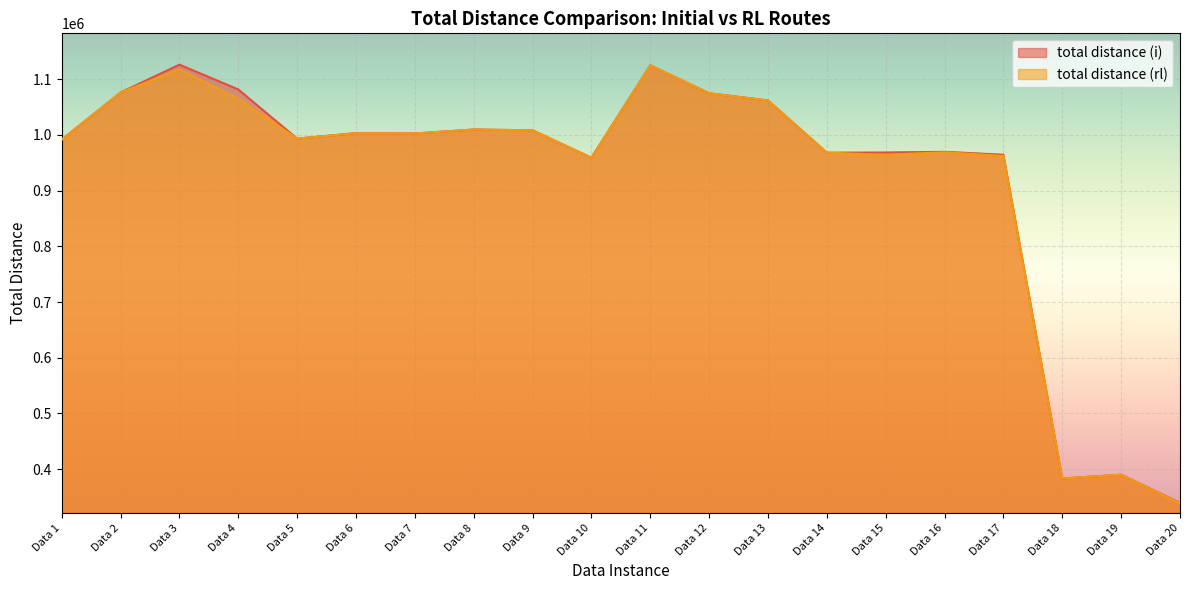

True or false: total distance (i) and total distance (rl) intersect in this chart.

False